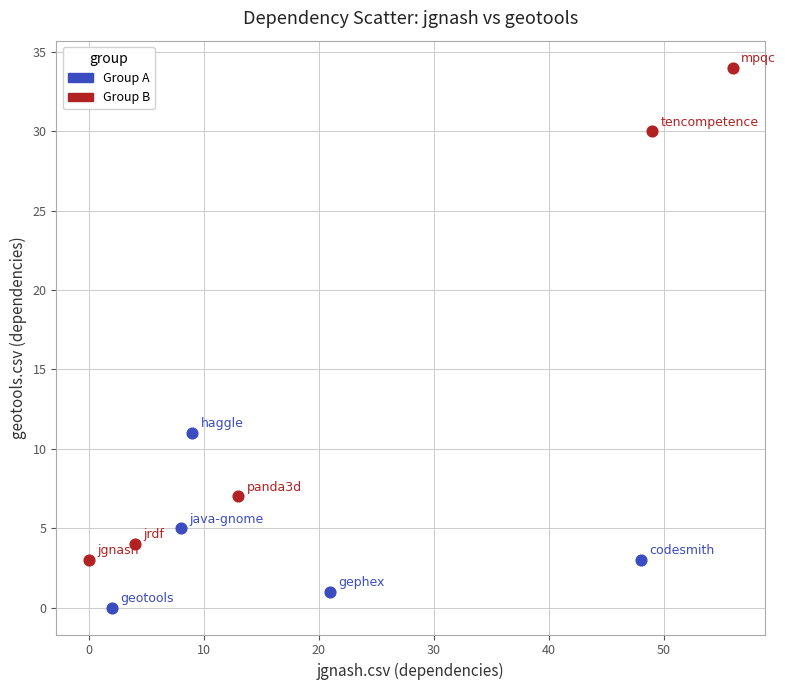

Which series has the largest Y range (max minus min)?

Group B